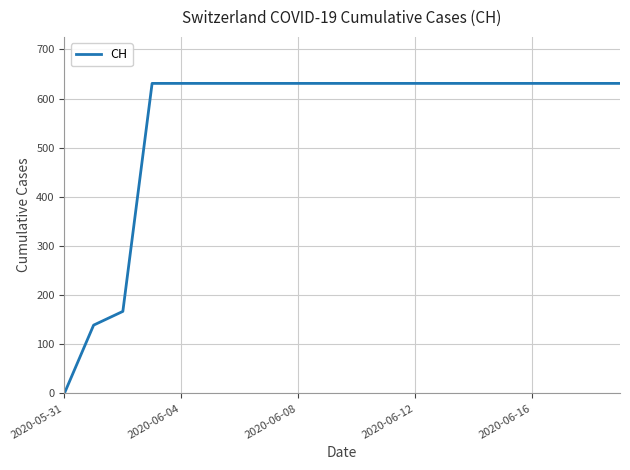

What is the difference between the maximum and minimum values?

631